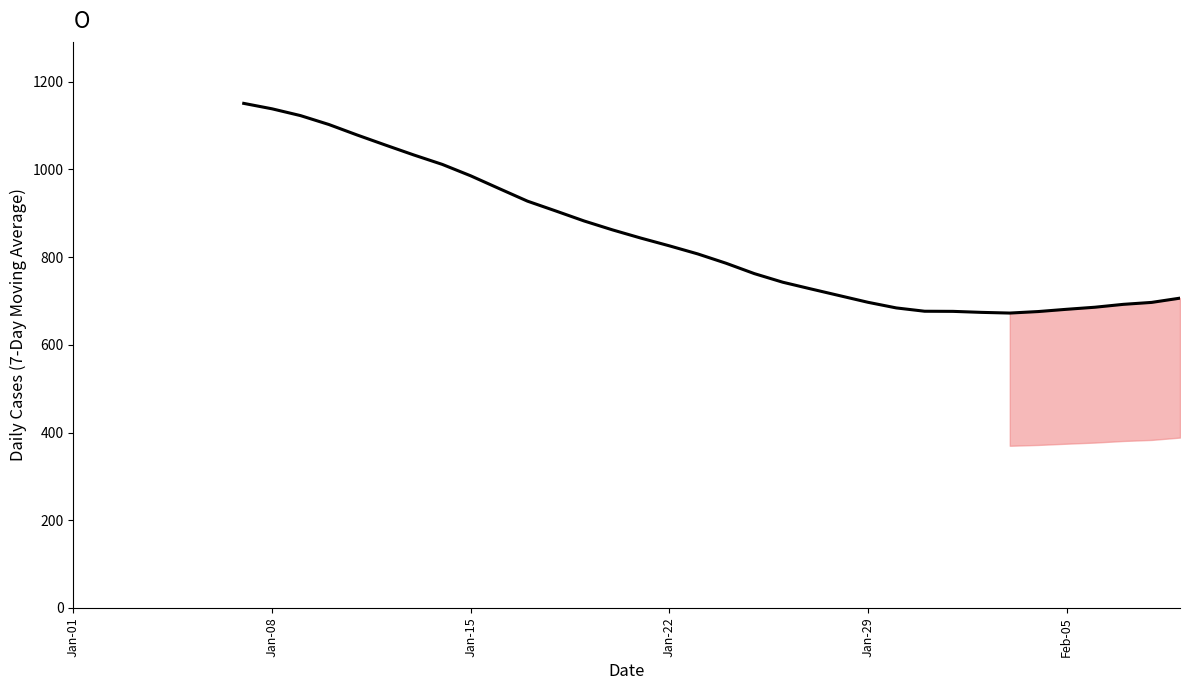

What is the difference between the maximum and minimum values?

478.0